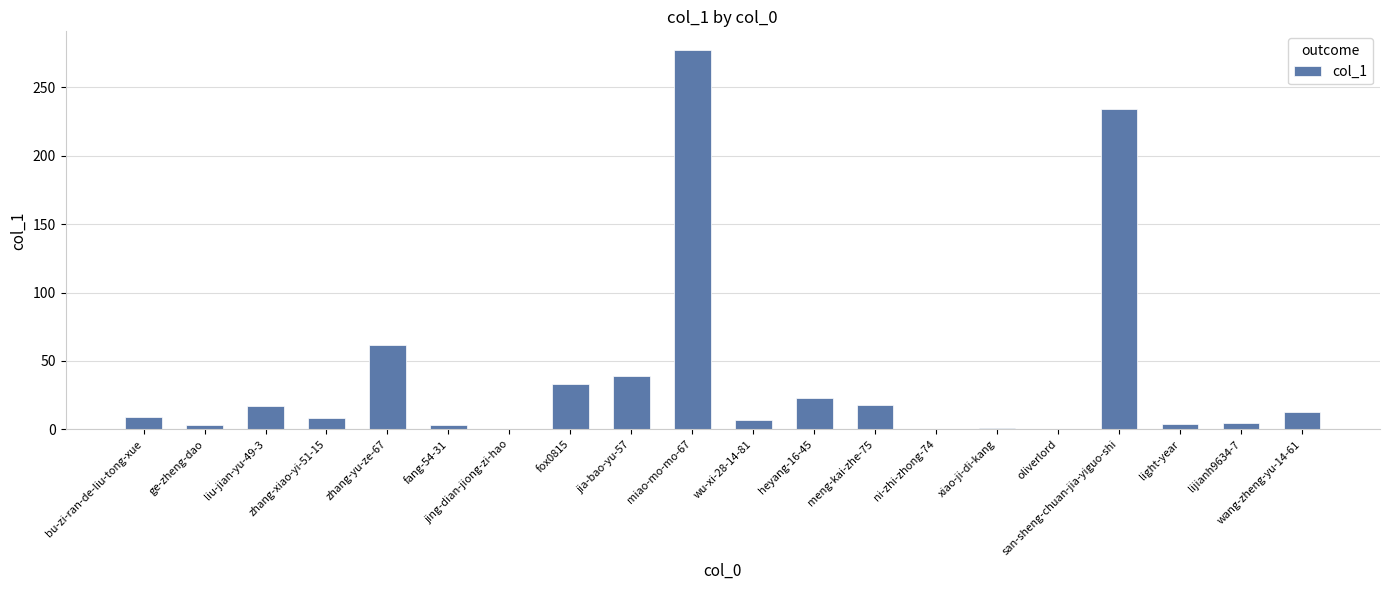

What is the sum of all values?

756